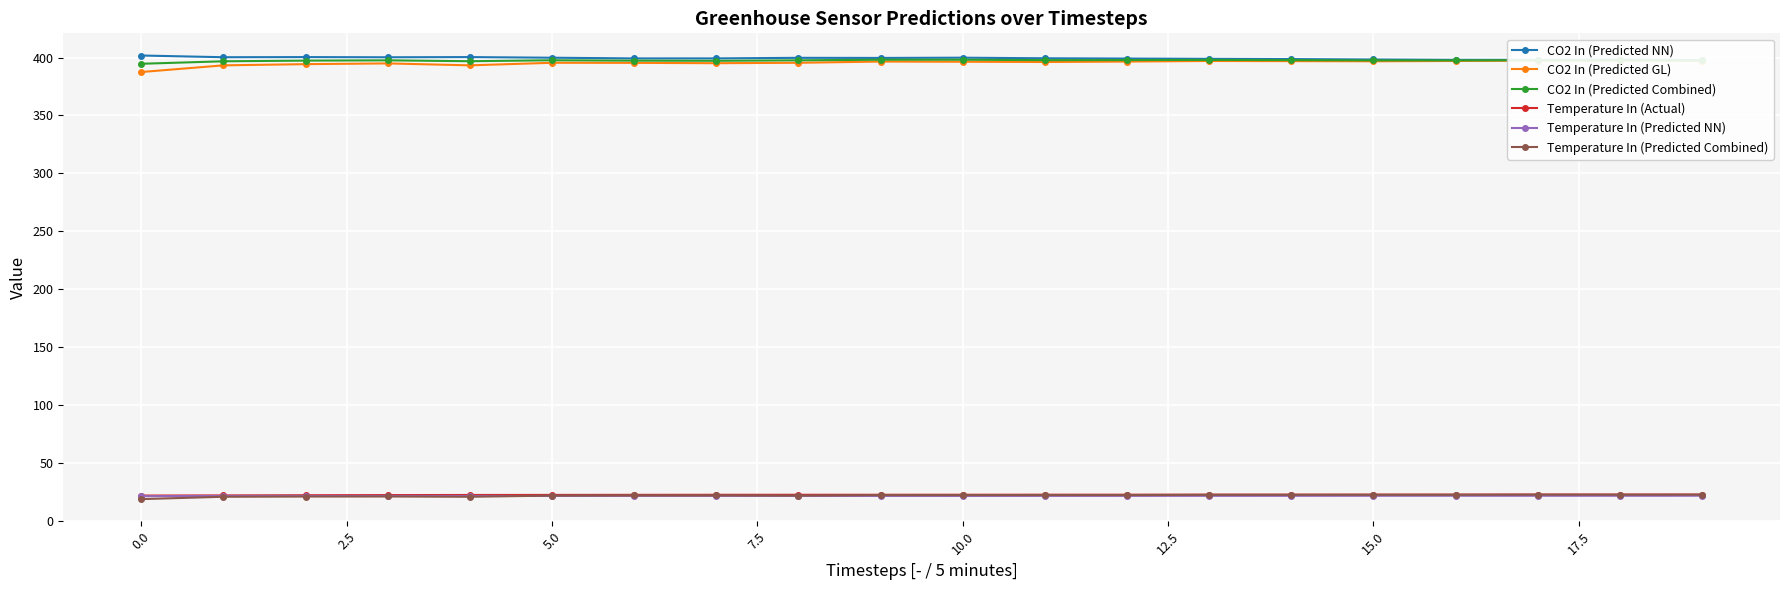

Does the chart display data point markers on the line(s)?

Yes